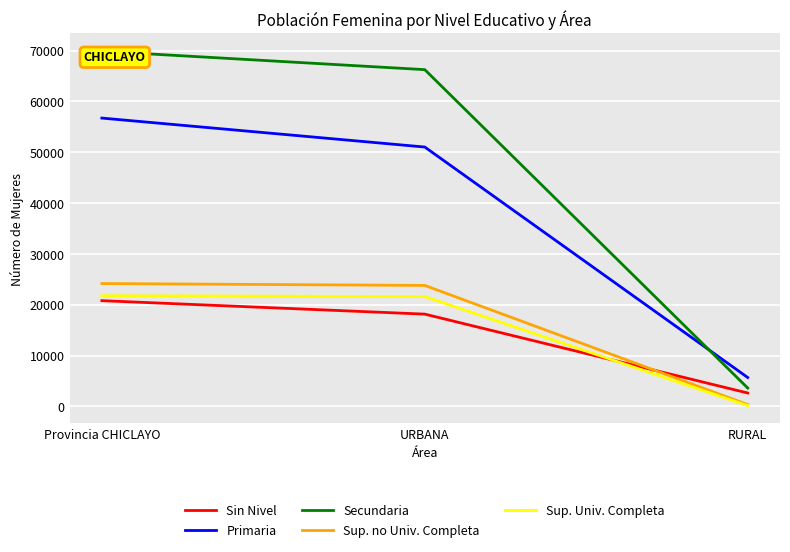

Reading left to right, transcribe all the data shown in this chart.

Sin Nivel: Provincia CHICLAYO=20812	URBANA=18164	RURAL=2648
Primaria: Provincia CHICLAYO=56734	URBANA=51036	RURAL=5698
Secundaria: Provincia CHICLAYO=69888	URBANA=66260	RURAL=3628
Sup. no Univ. Completa: Provincia CHICLAYO=24180	URBANA=23811	RURAL=369
Sup. Univ. Completa: Provincia CHICLAYO=21787	URBANA=21619	RURAL=168